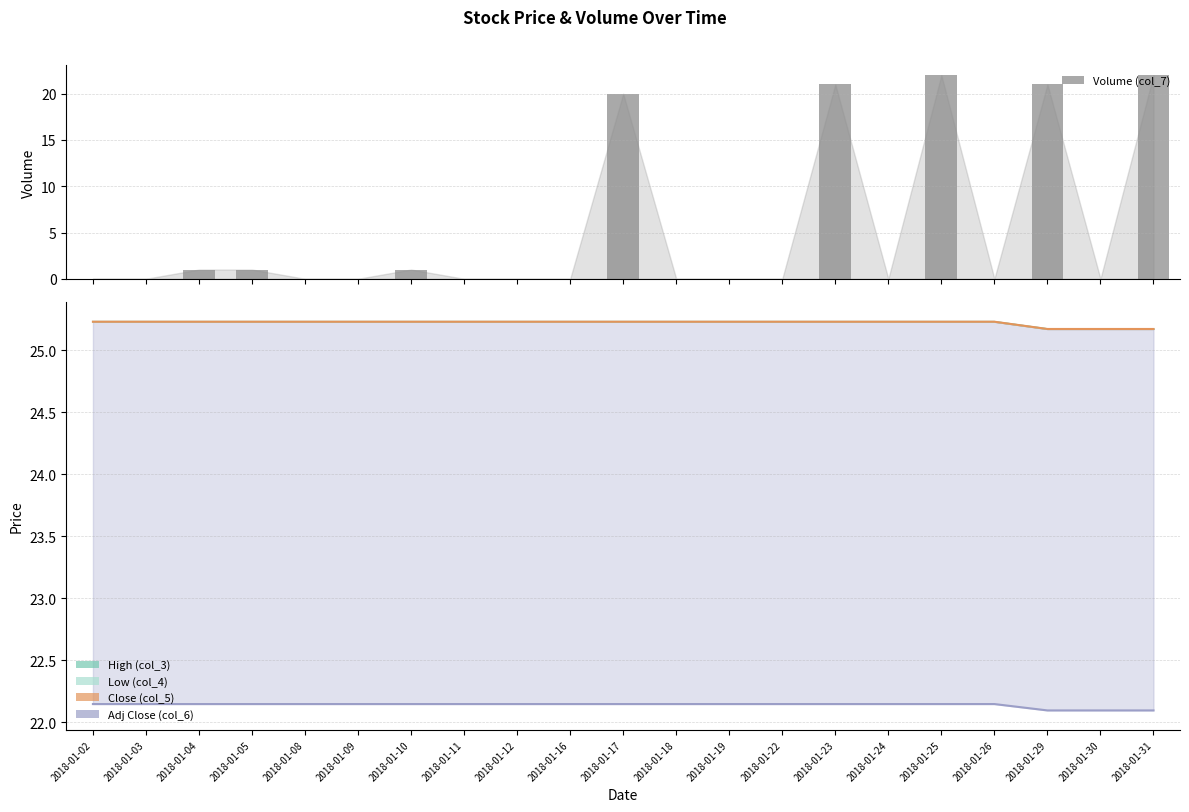

What is the total value across all series at 2018-01-05?

98.8